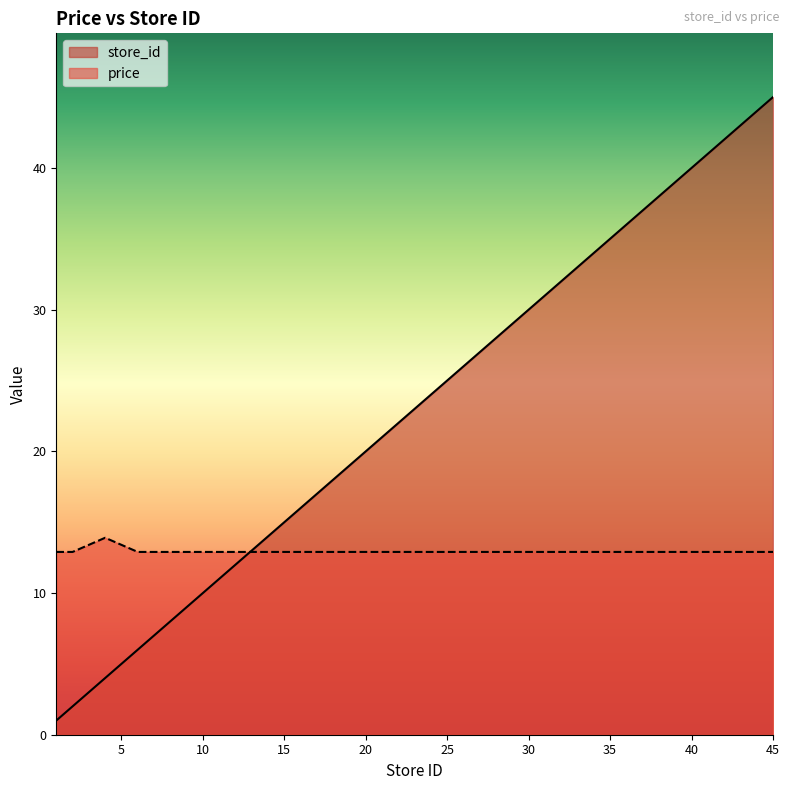

Which series has the widest spread of values?

store_id